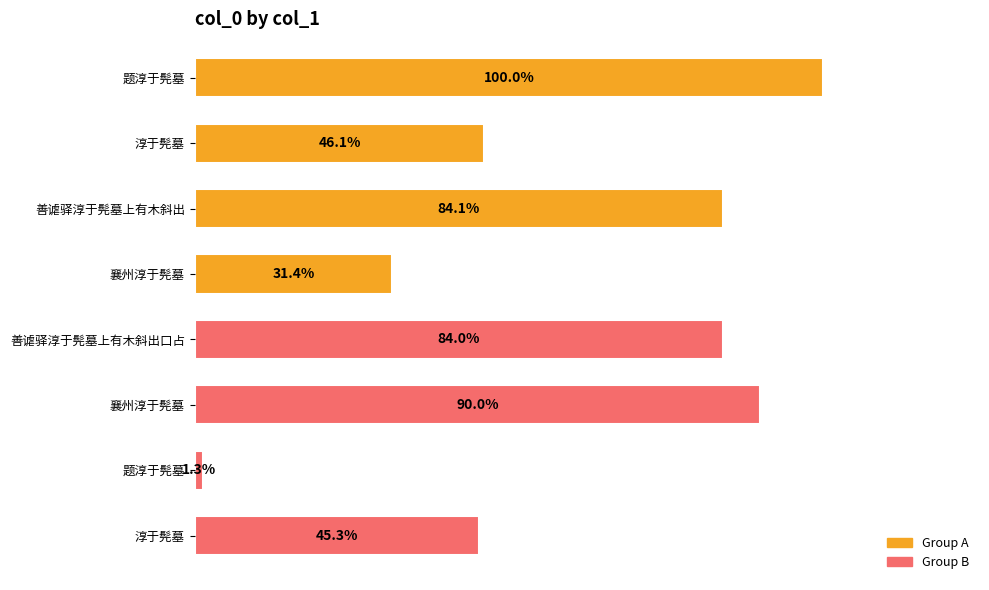

Are the bars horizontal?

Yes